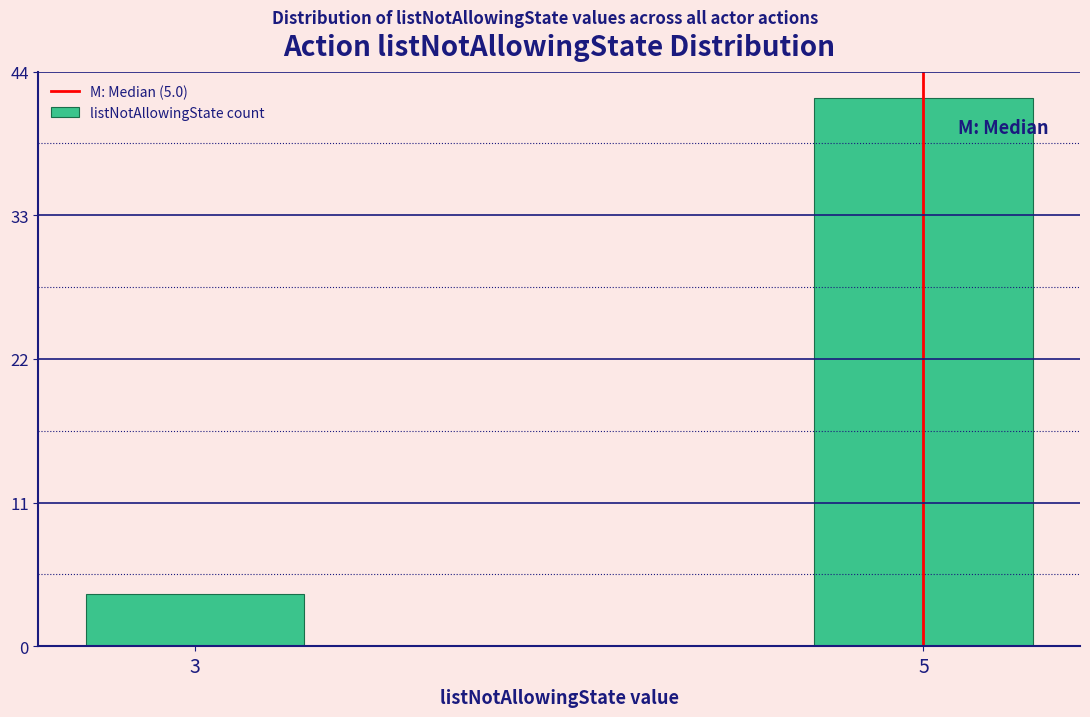

Reading left to right, list all the values displayed in this chart.

4	42